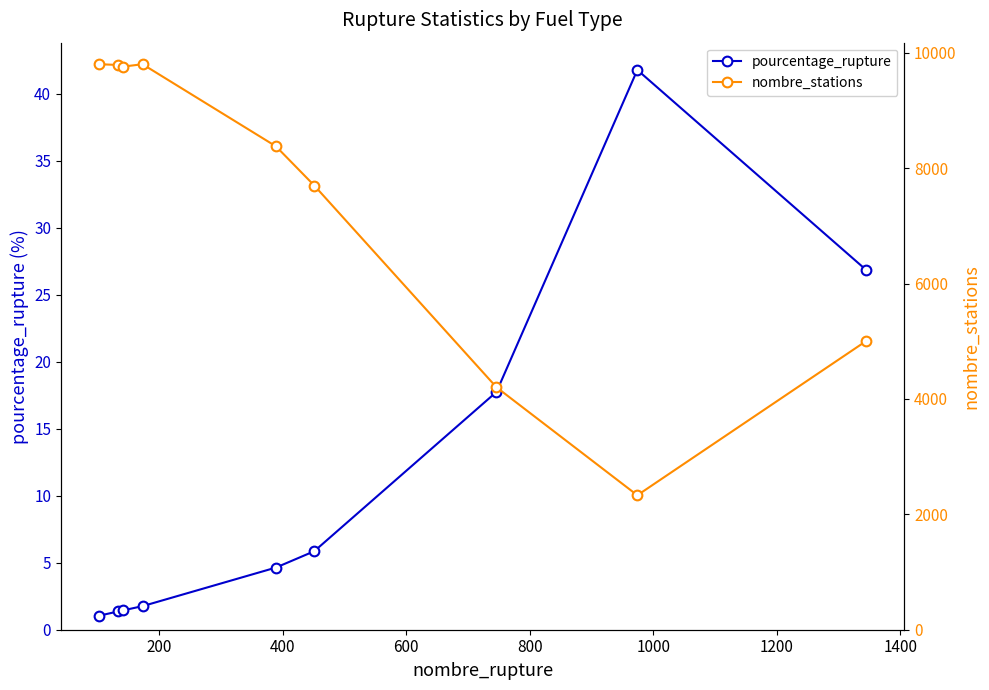

What is the value of the pourcentage_rupture point at the 6th from the left?

5.9